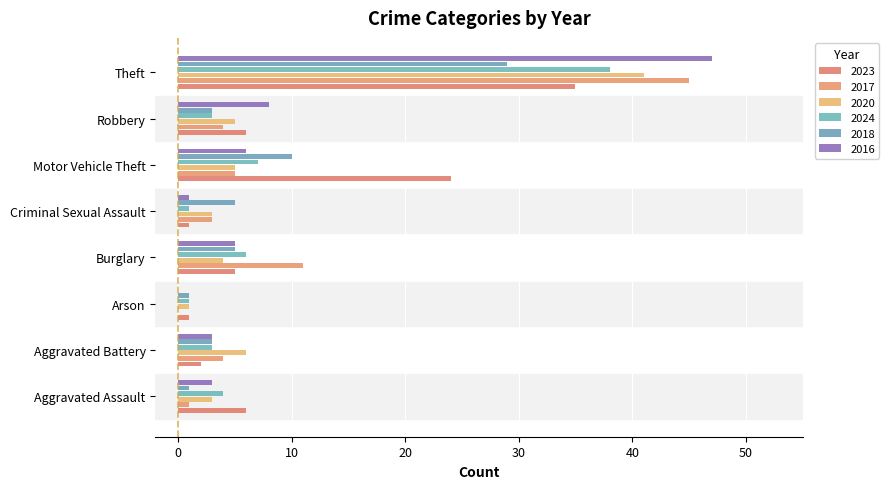

How many categories are shown in the chart?

8